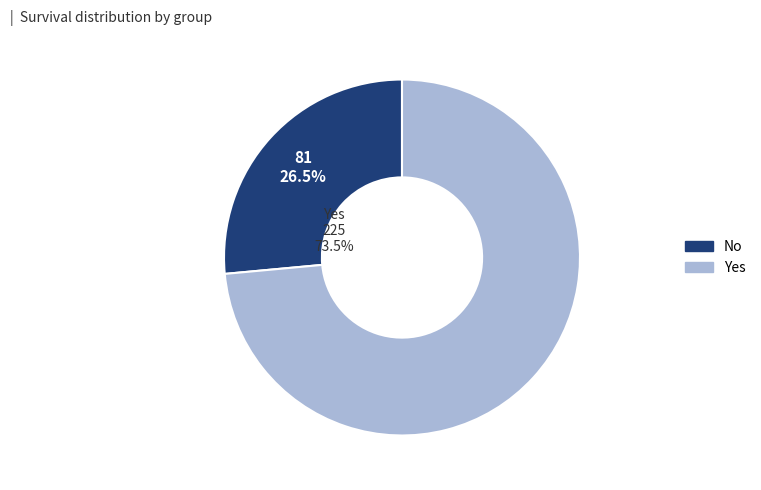

True or false: Yes accounts for 74% of the total.

True